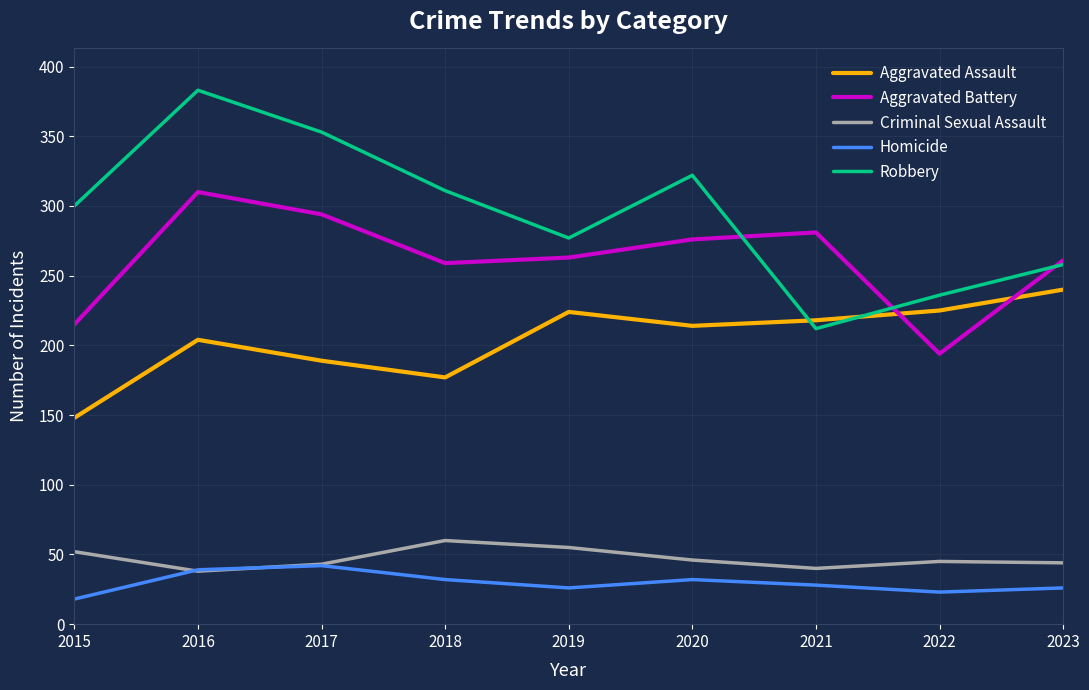

At which category is the sum across all series the highest?

2016